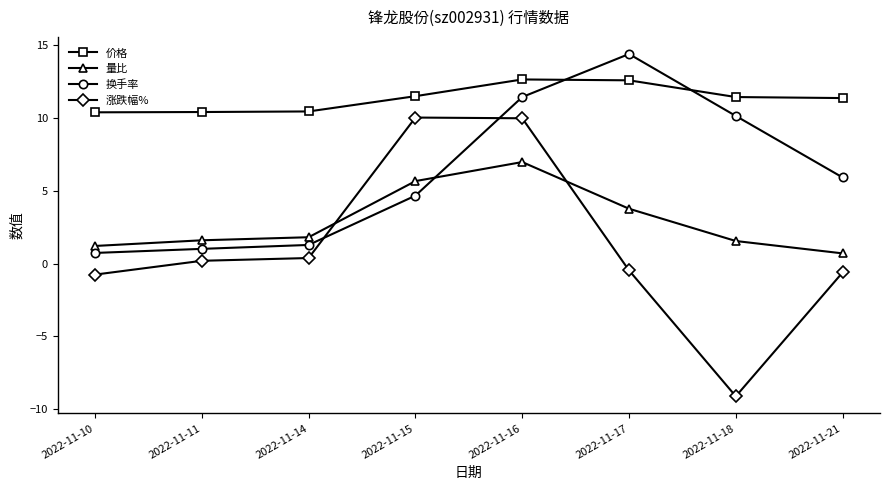

What is the total value across all series at 2022-11-11?

13.2